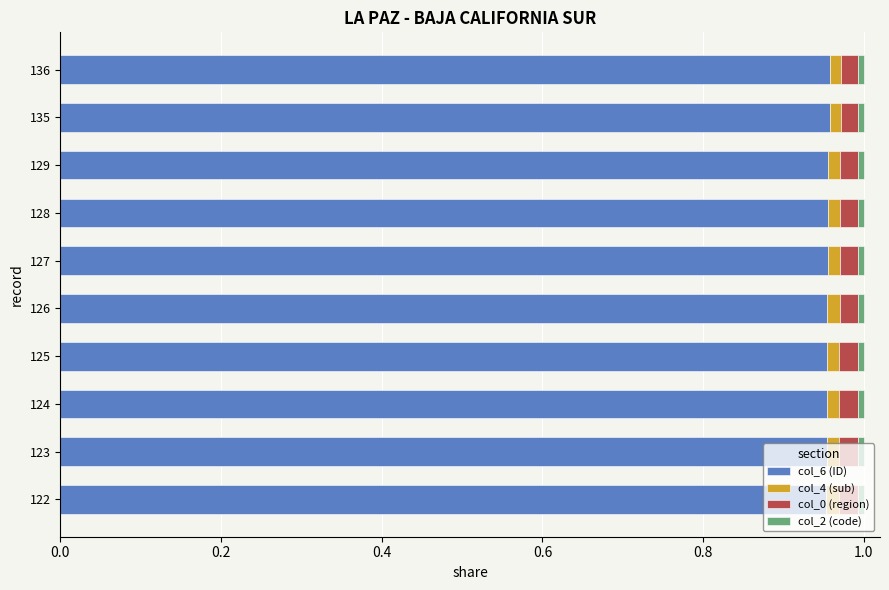

How many categories are shown in the chart?

10